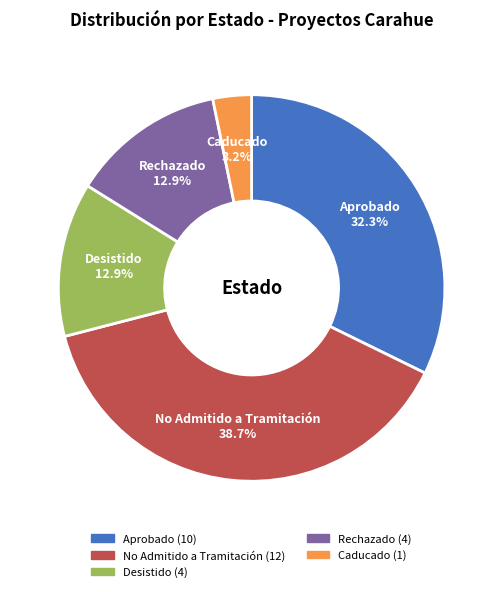

How many segments does this pie chart have?

5